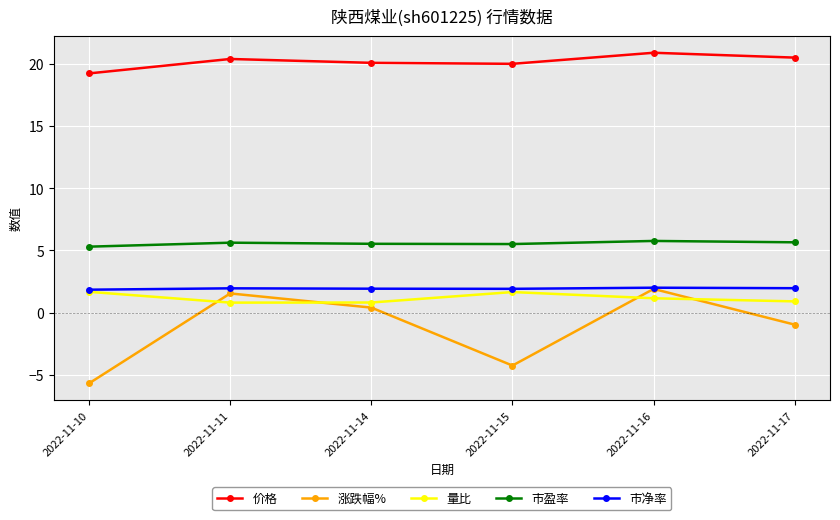

What are all the series names shown in the legend?

价格, 涨跌幅%, 量比, 市盈率, 市净率